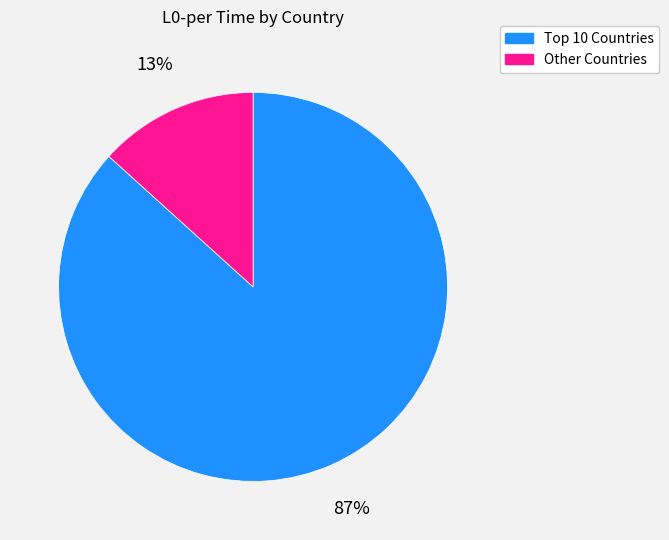

To the nearest percent, what is the average slice percentage?

50%